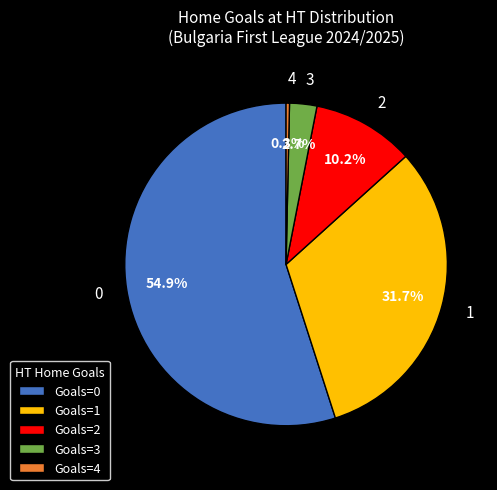

Is there a majority slice in this chart?

Yes